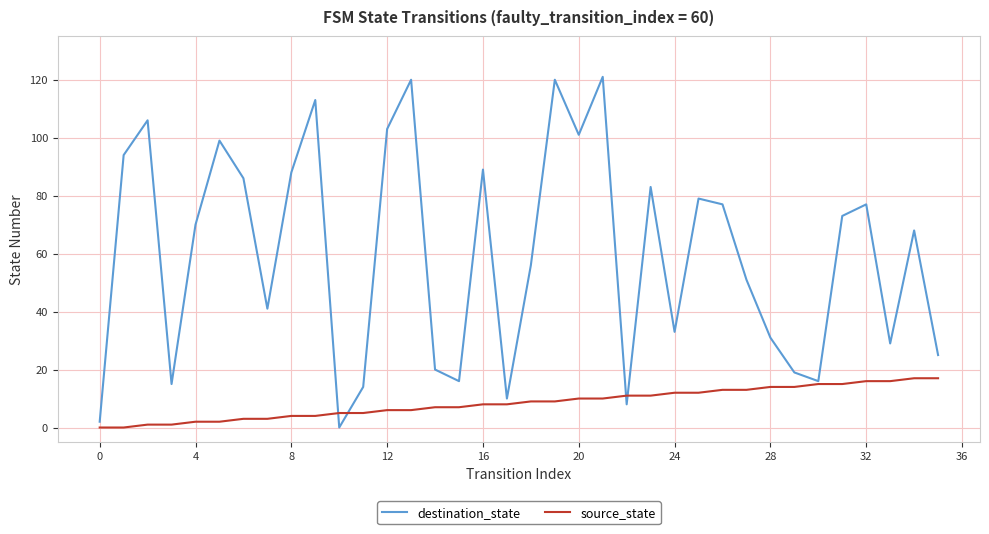

Which series has the largest total across all categories?

destination_state